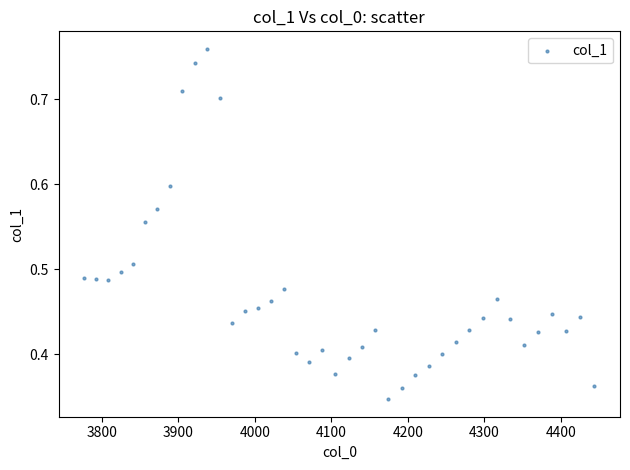

What is the range of X values (max minus min)?

667.4